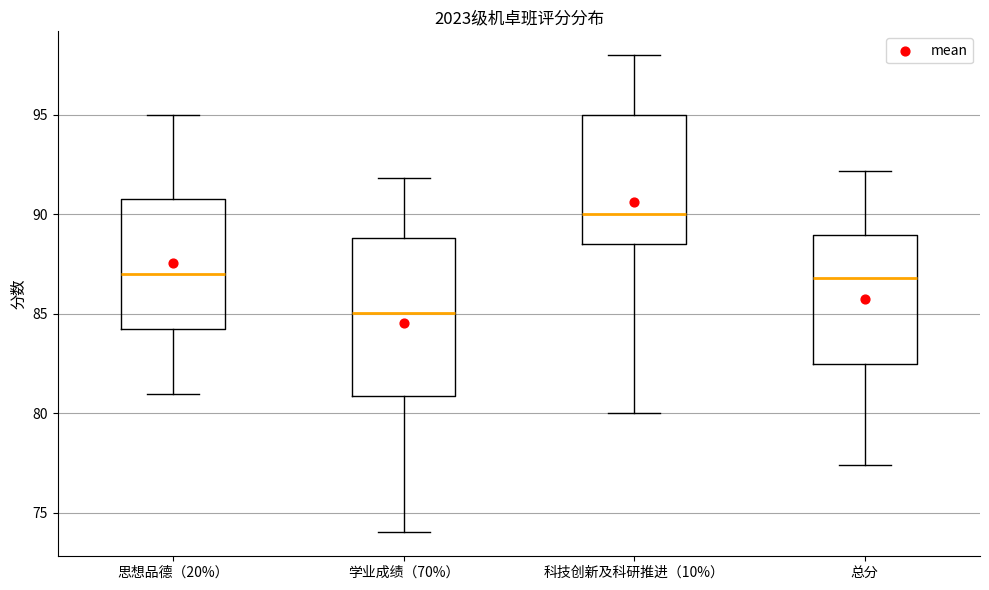

Reading left to right, transcribe this box plot: for each box, give where its median line is, the range the box spans, and where its two whiskers end, as read against the y-axis. The values are not printed on the chart, so give them approximately, as read against the axis.

思想品德（20%）: median 87.0, box 84.5 to 91.0, whiskers 81.0 to 95.0
学业成绩（70%）: median 85.0, box 81.0 to 89.0, whiskers 74.0 to 92.0
科技创新及科研推进（10%）: median 90.0, box 88.5 to 95.0, whiskers 80.0 to 98.0
总分: median 87.0, box 82.5 to 89.0, whiskers 77.5 to 92.0